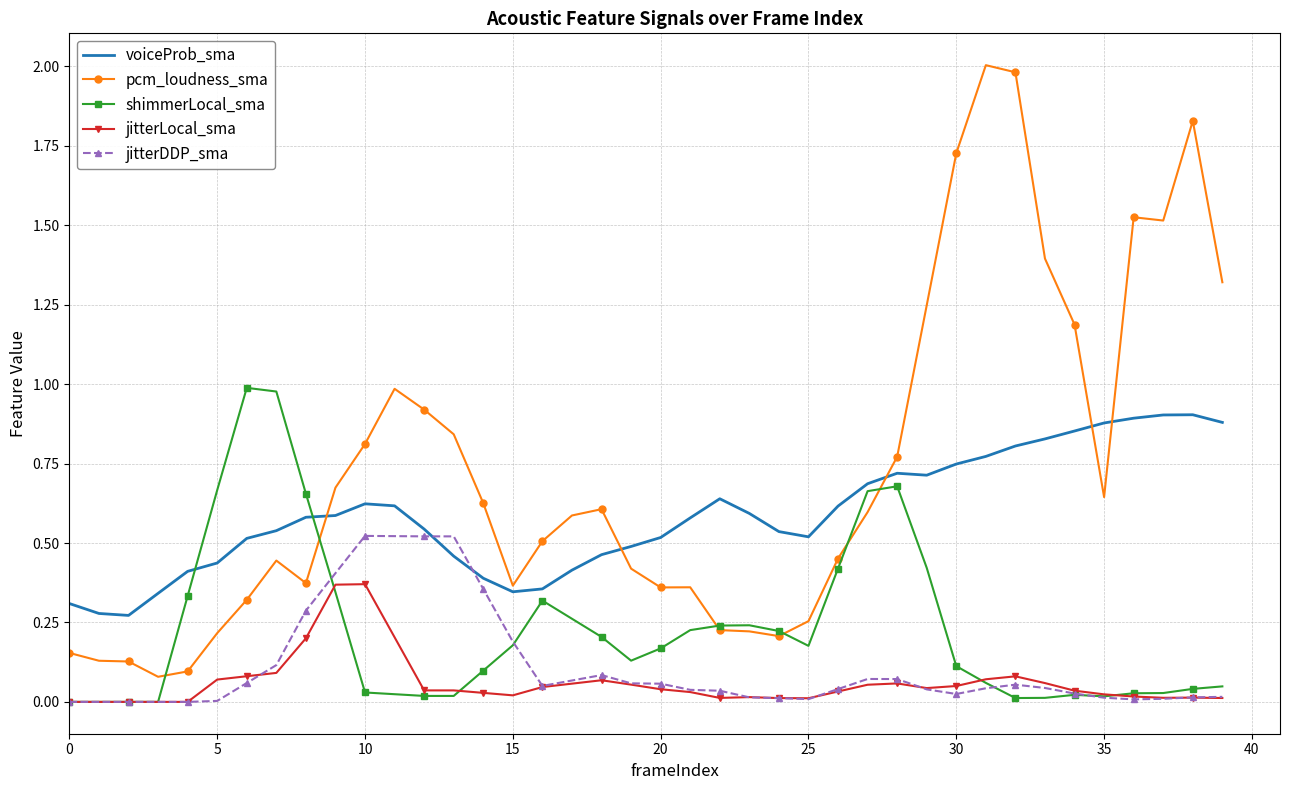

True or false: voiceProb_sma and jitterLocal_sma intersect in this chart.

False